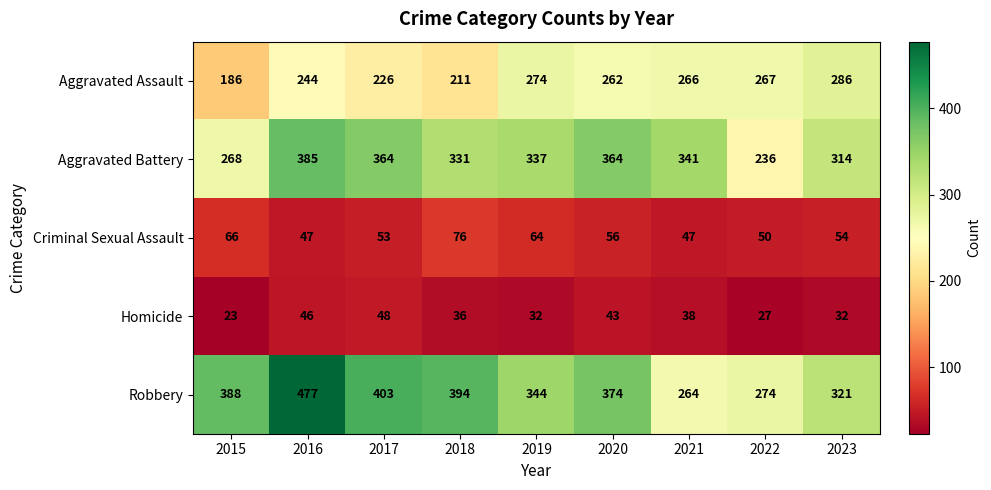

Which series has the largest total across all categories?

Robbery